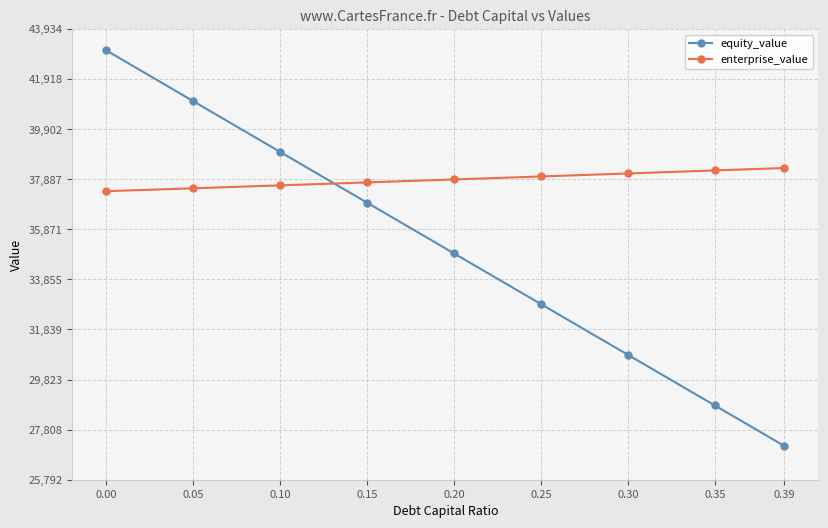

True or false: equity_value has a value of 7796.6 at 0.30.

False